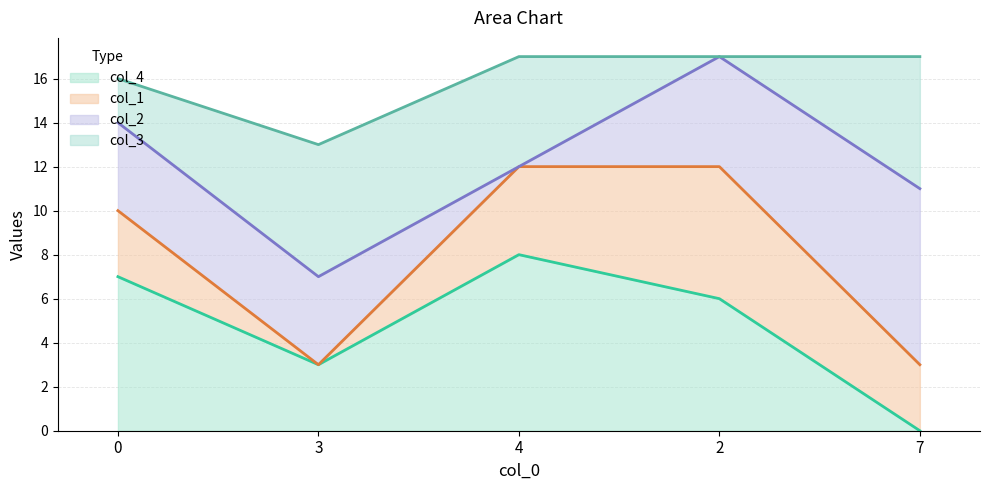

True or false: col_1 (line) and col_3 (line) intersect in this chart.

False